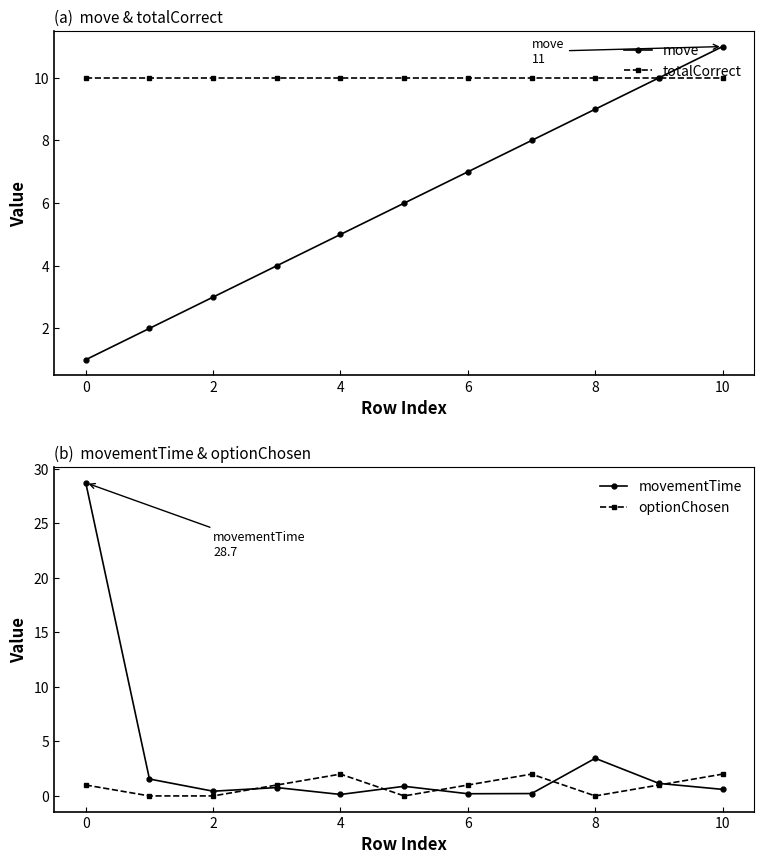

The totalCorrect series shows 18 at 4. True or false?

False